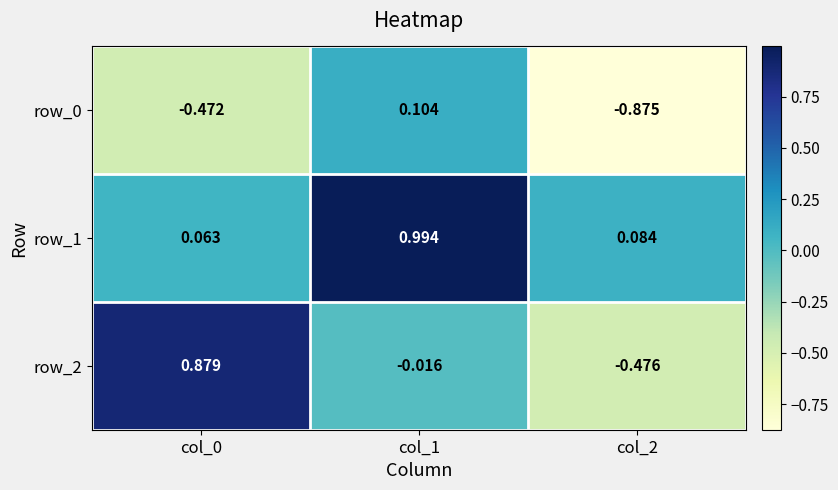

Is the value of row_1 at col_1 greater than the value of row_2 at col_0?

Yes